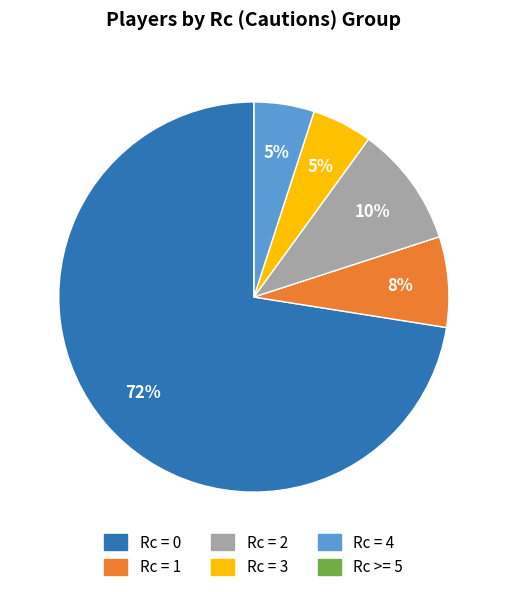

Is there any slice that represents more than half of the pie?

Yes